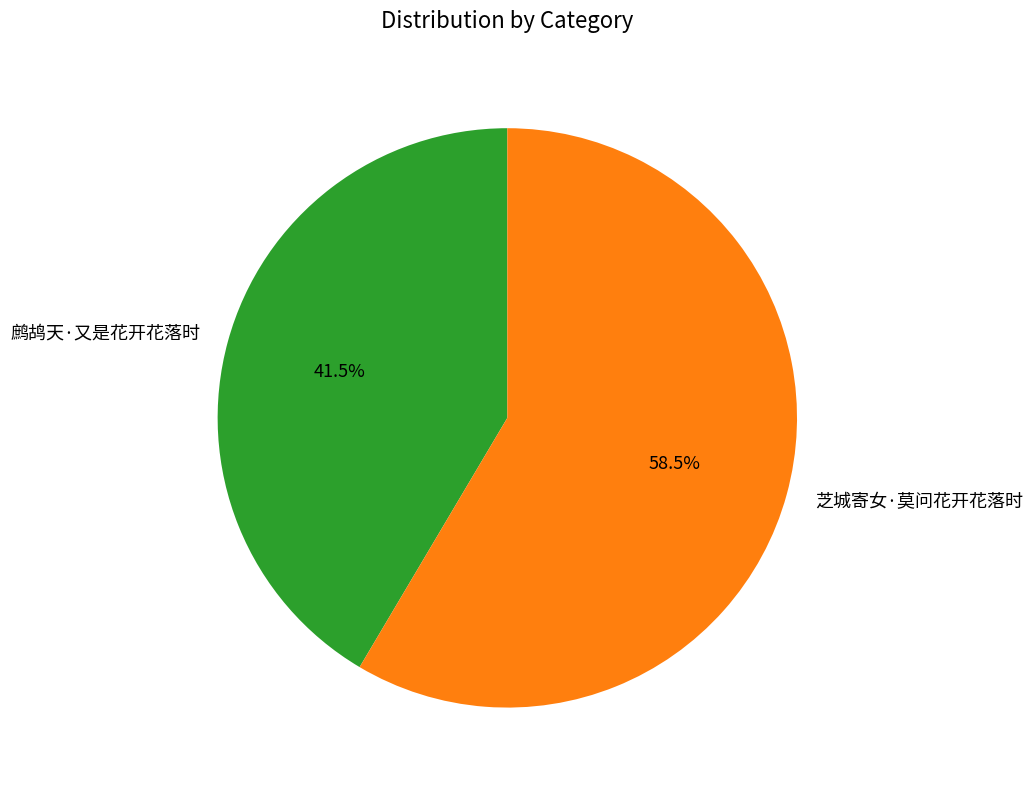

What percentage do 鹧鸪天·又是花开花落时 and 芝城寄女·莫问花开花落时 together represent?

100.0%